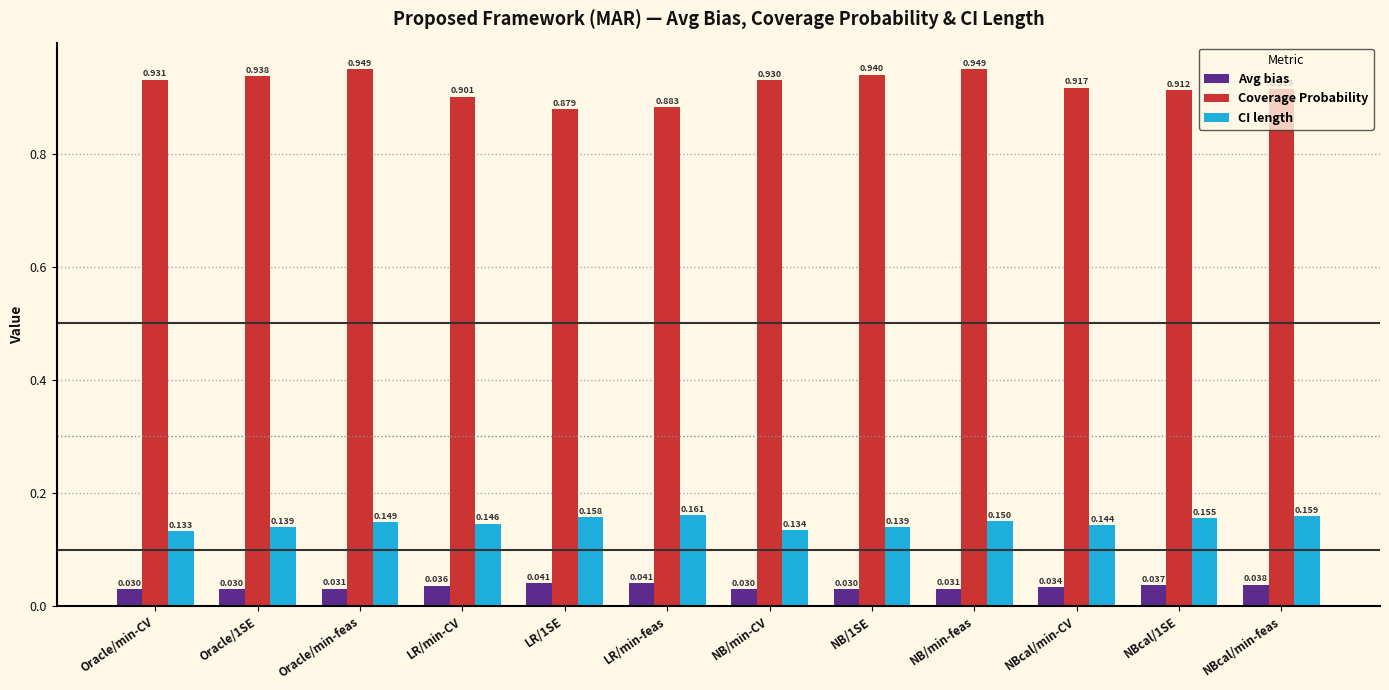

What is the sum of all CI length values?

1.8